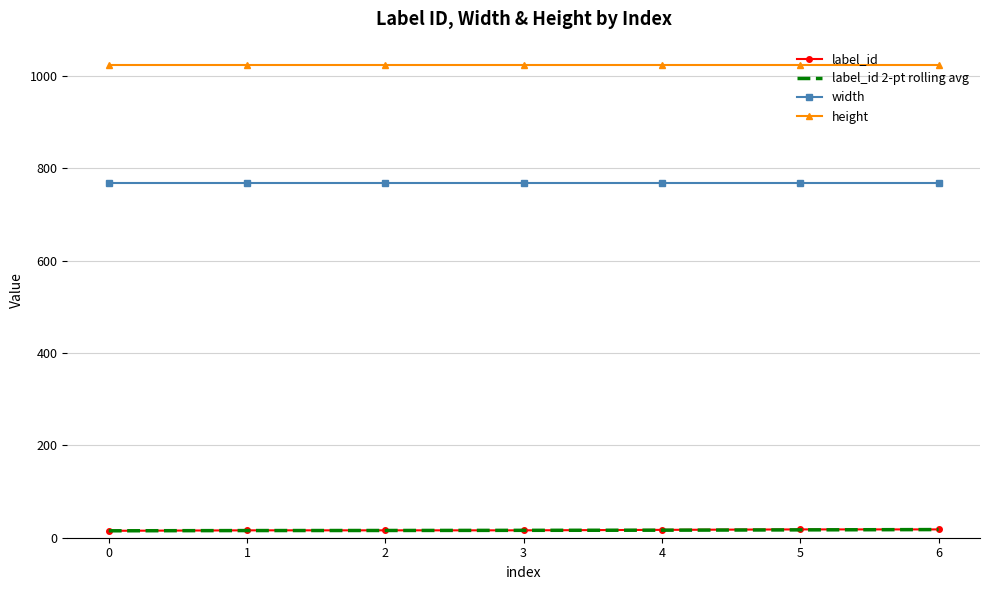

The label_id 2-pt rolling avg series shows 15.0 at 0. True or false?

True